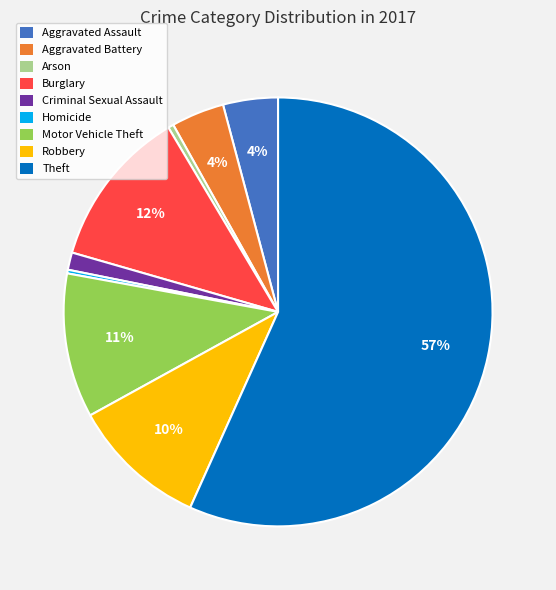

To the nearest percent, what percentage of the pie is Aggravated Battery?

4%